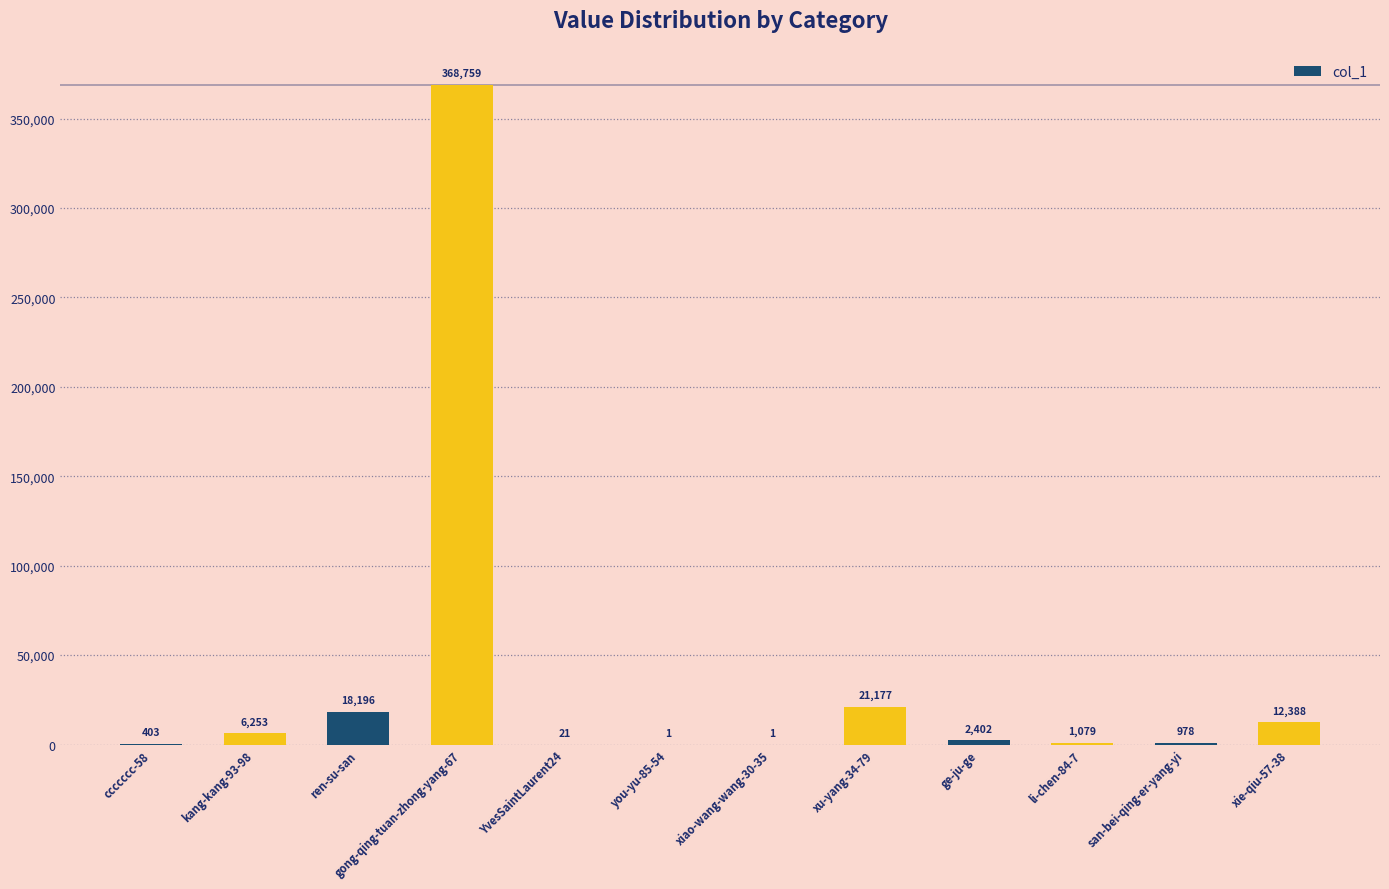

Reading left to right, list all the values displayed in this chart.

403	6253	18196	368759	21	1	1	21177	2402	1079	978	12388